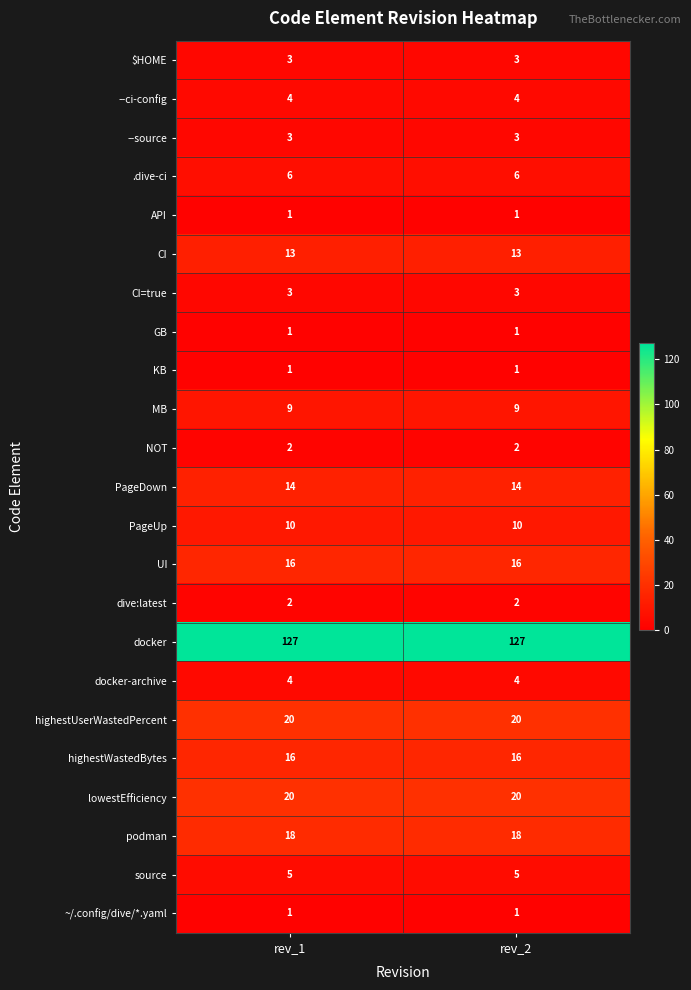

Which series has the largest total across all categories?

docker